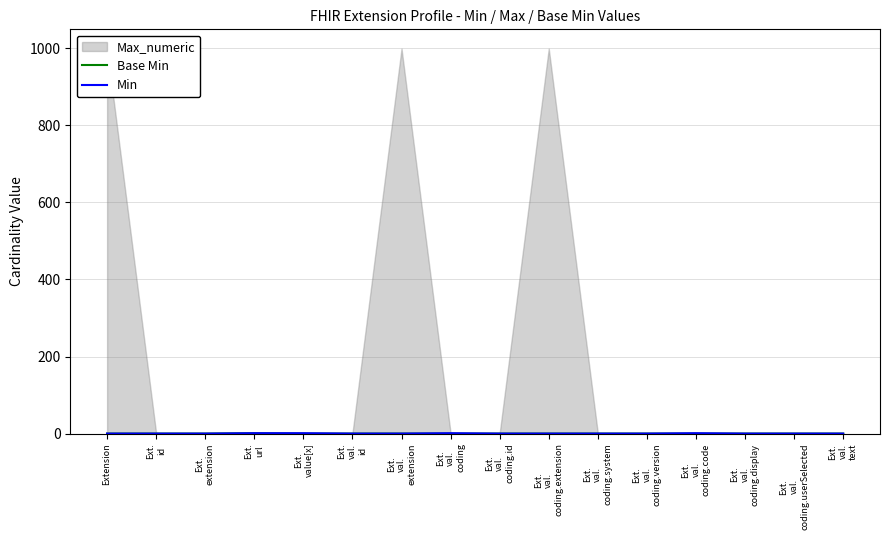

True or false: Base Min has a value of 0 at Ext.
val.
coding.display.

True